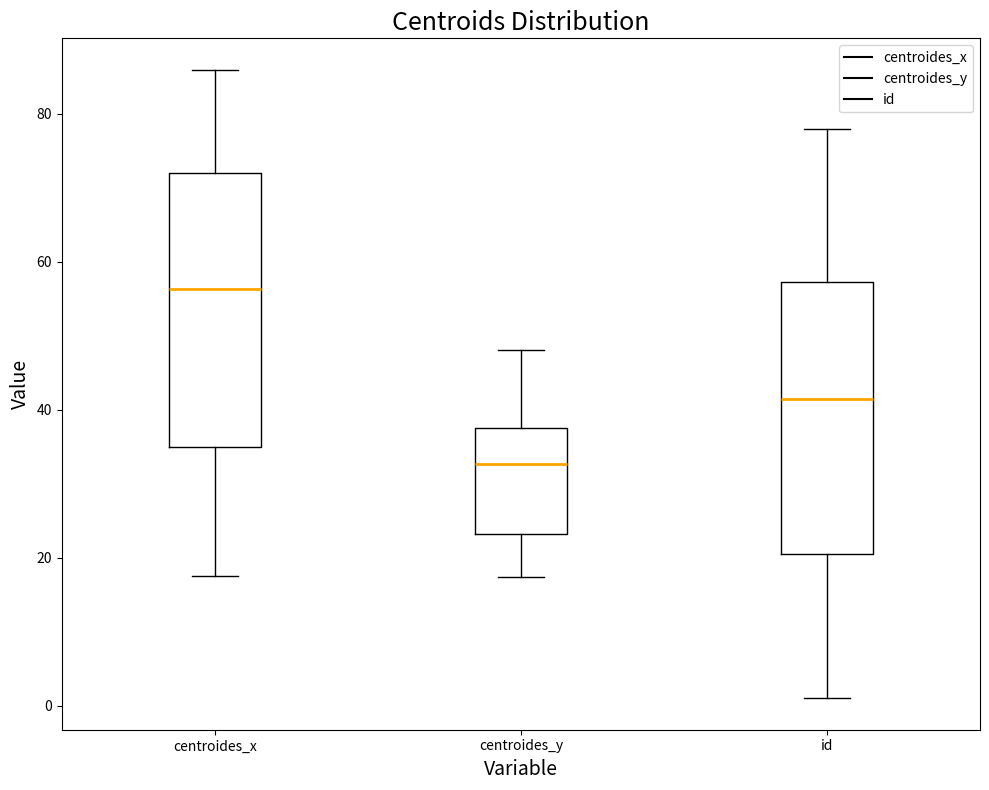

Reading left to right, read every box against the y-axis: the position of its median line, the range the box covers, and the ends of its whiskers. The values are not printed on the chart, so give them approximately, as read against the axis.

centroides_x: median 56, box 34 to 72, whiskers 18 to 86
centroides_y: median 32, box 24 to 38, whiskers 18 to 48
id: median 42, box 20 to 58, whiskers 2 to 78